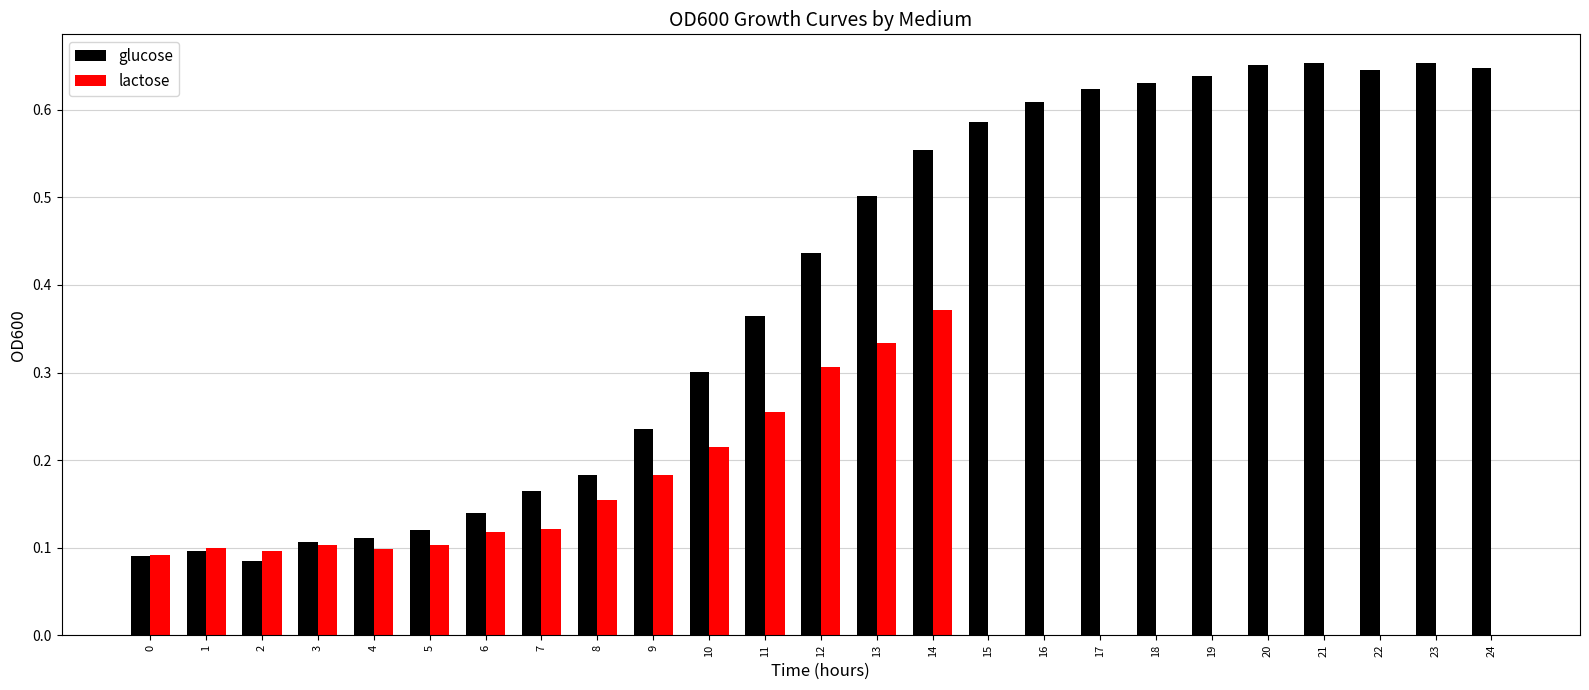

Which category has the highest value in the lactose series?

14